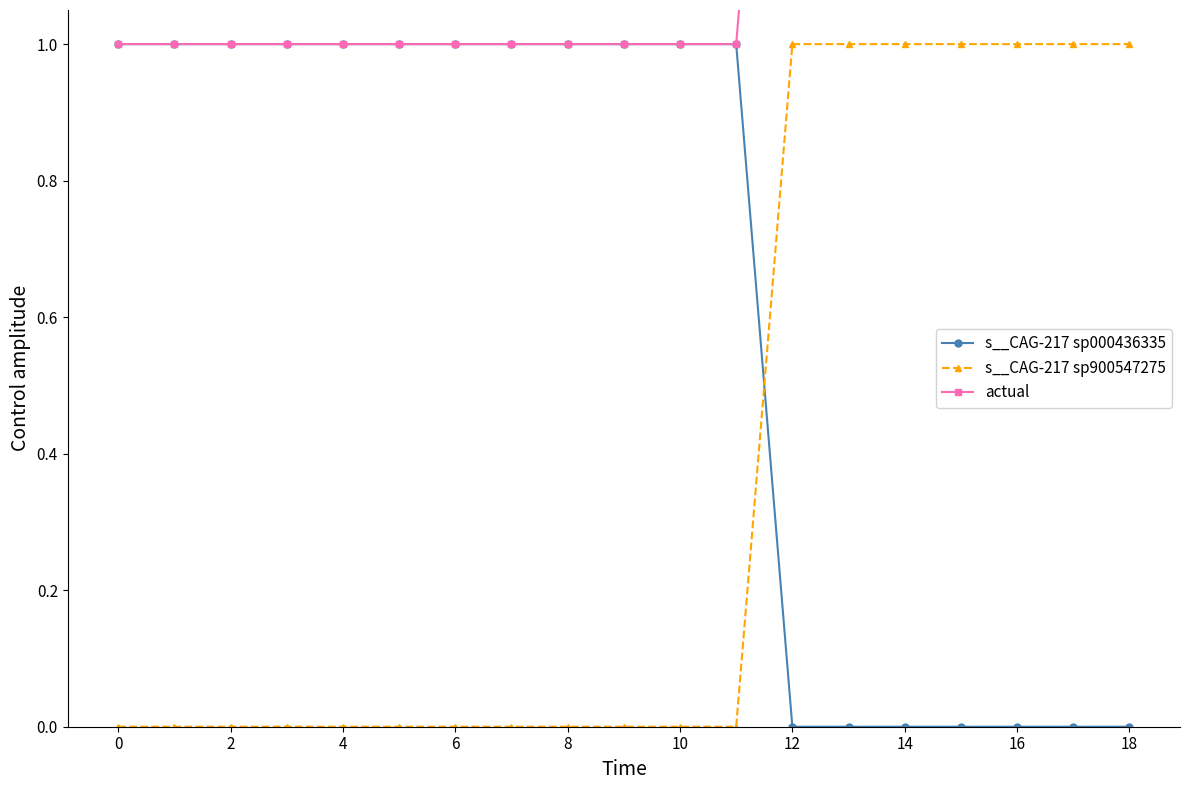

Which category has the highest value in the actual series?

12